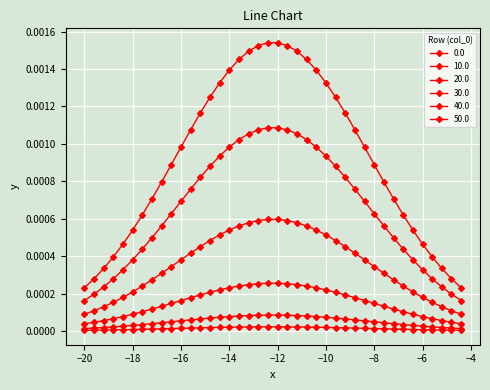

How many distinct data groups are displayed?

6